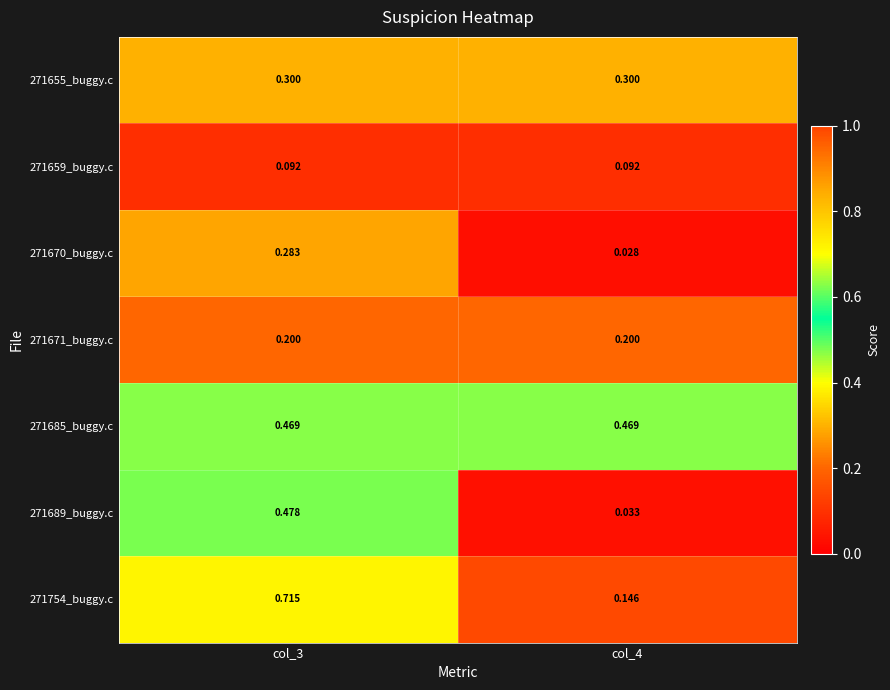

Reading left to right, list all the values displayed in this chart.

271655_buggy.c: col_3=0.3	col_4=0.3
271659_buggy.c: col_3=0.1	col_4=0.1
271670_buggy.c: col_3=0.3	col_4=0.0
271671_buggy.c: col_3=0.2	col_4=0.2
271685_buggy.c: col_3=0.5	col_4=0.5
271689_buggy.c: col_3=0.5	col_4=0.0
271754_buggy.c: col_3=0.7	col_4=0.1